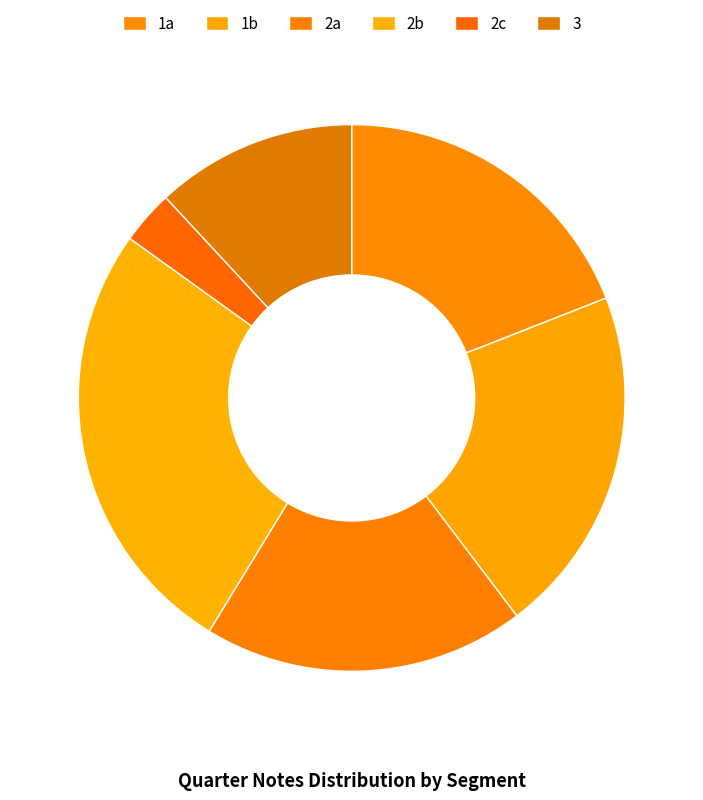

How many slices are in this pie chart?

6